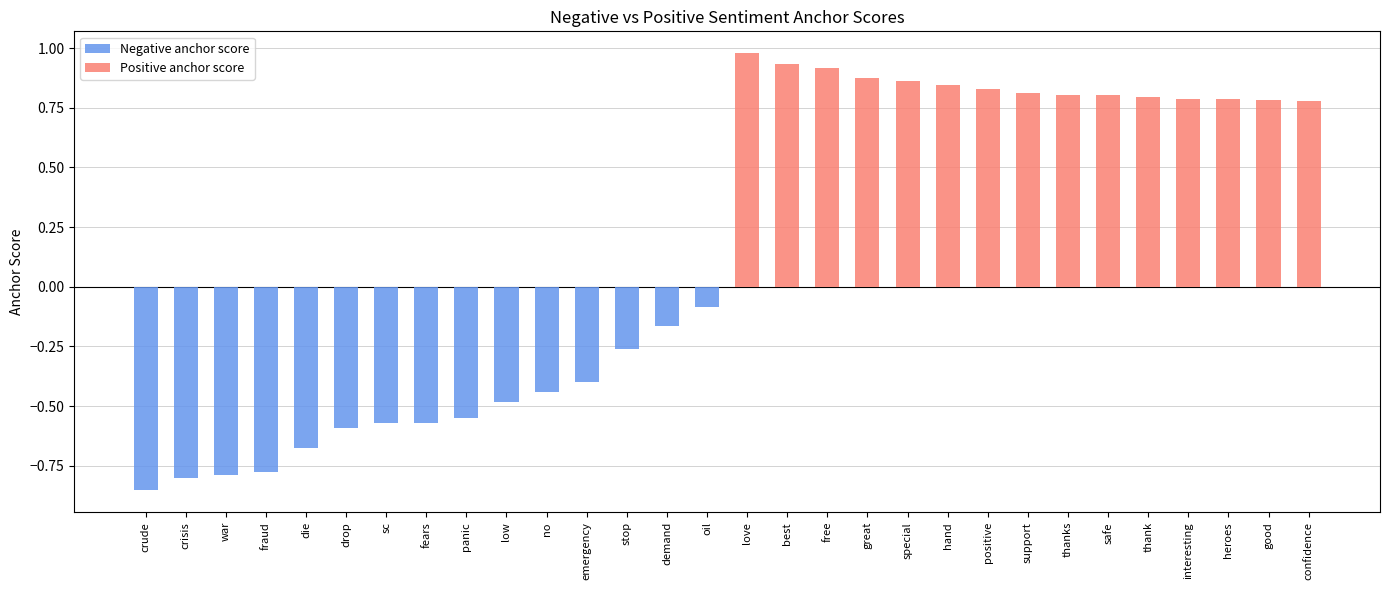

At thanks, list the series in order from largest to smallest.

Positive anchor score, Negative anchor score